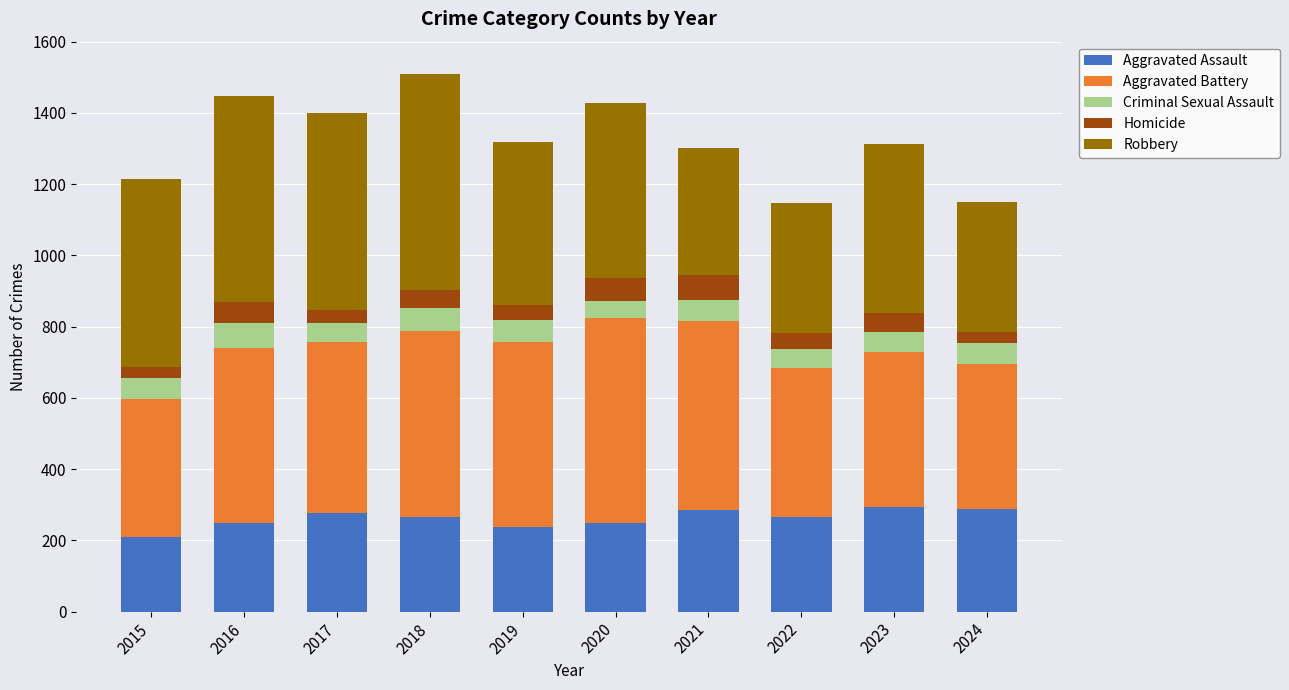

What are all the series names shown in the legend?

Aggravated Assault, Aggravated Battery, Criminal Sexual Assault, Homicide, Robbery